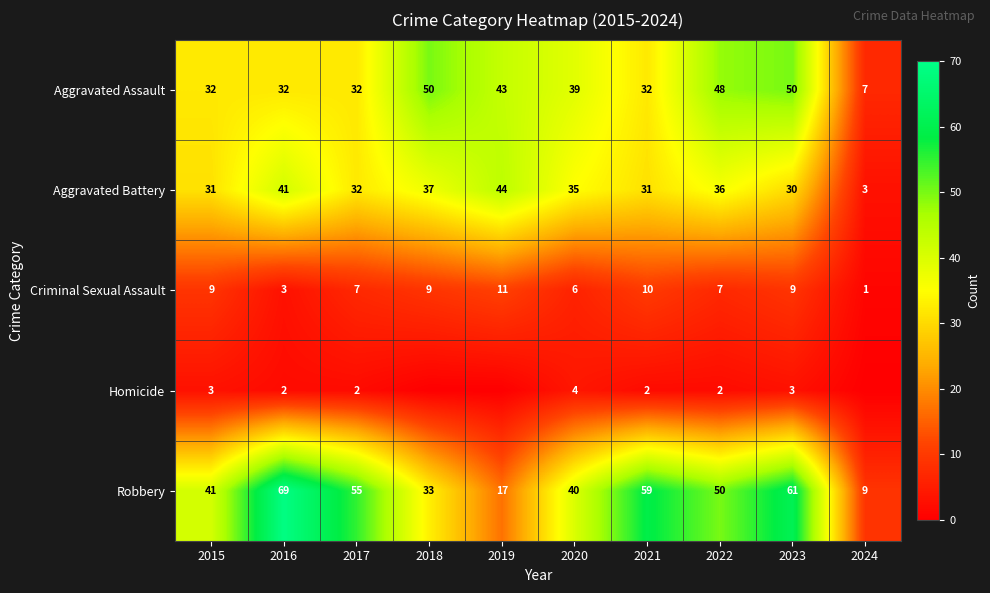

Is it true that Aggravated Assault equals 13 at 2016?

False